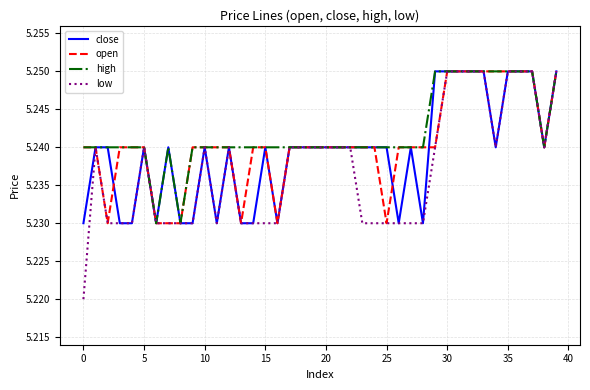

List the series in order of their overall mean, lowest first.

low, close, open, high